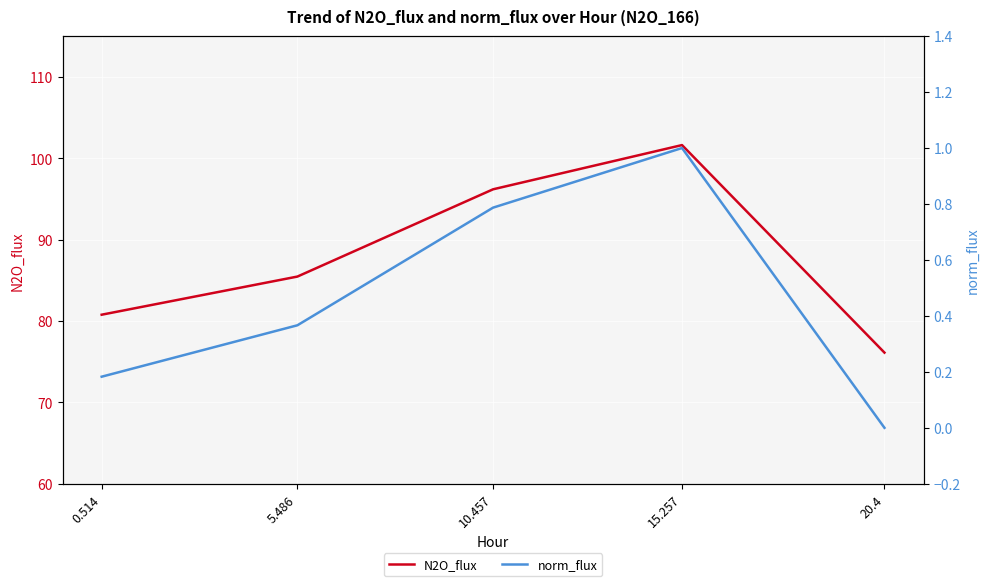

The value of N2O_flux at 10.457 is 96.2. True or false?

True